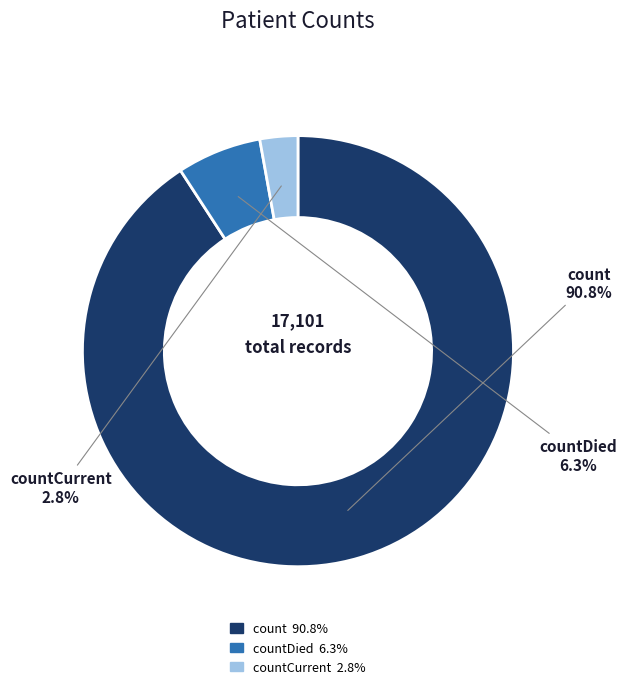

To the nearest percent, what is the difference between the largest and smallest slice percentages?

88%